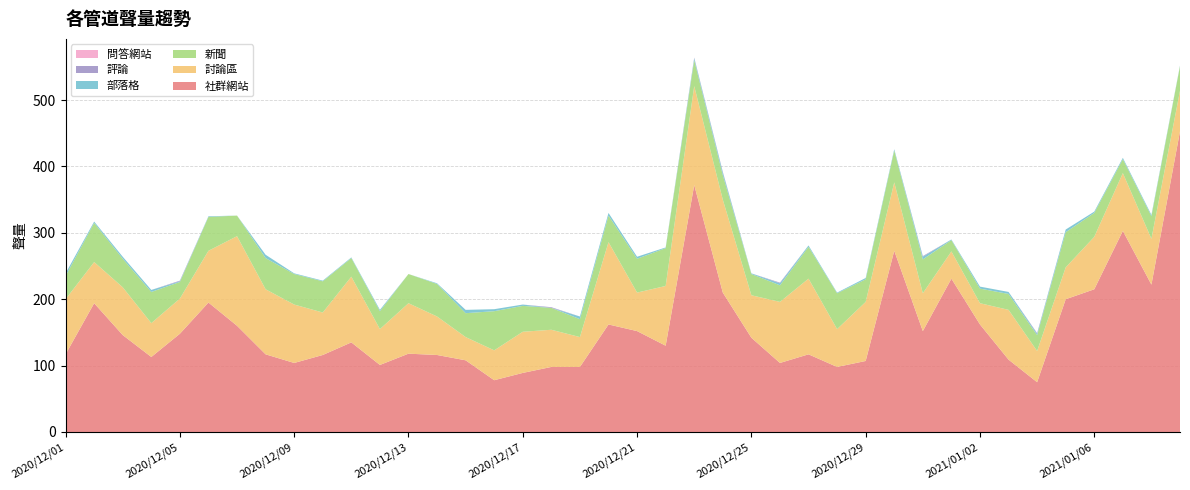

Reading left to right, transcribe all the data shown in this chart.

社群網站: 2020/12/01=117	2020/12/02=194	2020/12/03=146	2020/12/04=113	2020/12/05=148	2020/12/06=195	2020/12/07=160	2020/12/08=117	2020/12/09=104	2020/12/10=116	2020/12/11=135	2020/12/12=101	2020/12/13=118	2020/12/14=116	2020/12/15=108	2020/12/16=78	2020/12/17=89	2020/12/18=98	2020/12/19=98	2020/12/20=162	2020/12/21=152	2020/12/22=130	2020/12/23=372	2020/12/24=210	2020/12/25=142	2020/12/26=104	2020/12/27=117	2020/12/28=98	2020/12/29=107	2020/12/30=273	2020/12/31=152	2021/01/01=231	2021/01/02=162	2021/01/03=109	2021/01/04=75	2021/01/05=200	2021/01/06=215	2021/01/07=303	2021/01/08=222	2021/01/09=453
討論區: 2020/12/01=83	2020/12/02=62	2020/12/03=72	2020/12/04=51	2020/12/05=53	2020/12/06=78	2020/12/07=135	2020/12/08=98	2020/12/09=88	2020/12/10=64	2020/12/11=99	2020/12/12=54	2020/12/13=76	2020/12/14=58	2020/12/15=35	2020/12/16=45	2020/12/17=62	2020/12/18=56	2020/12/19=45	2020/12/20=124	2020/12/21=58	2020/12/22=90	2020/12/23=149	2020/12/24=140	2020/12/25=64	2020/12/26=92	2020/12/27=114	2020/12/28=57	2020/12/29=89	2020/12/30=103	2020/12/31=57	2021/01/01=41	2021/01/02=32	2021/01/03=75	2021/01/04=47	2021/01/05=48	2021/01/06=79	2021/01/07=87	2021/01/08=69	2021/01/09=61
新聞: 2020/12/01=35	2020/12/02=59	2020/12/03=43	2020/12/04=47	2020/12/05=25	2020/12/06=51	2020/12/07=31	2020/12/08=47	2020/12/09=46	2020/12/10=47	2020/12/11=28	2020/12/12=27	2020/12/13=44	2020/12/14=49	2020/12/15=36	2020/12/16=59	2020/12/17=39	2020/12/18=33	2020/12/19=27	2020/12/20=40	2020/12/21=51	2020/12/22=57	2020/12/23=39	2020/12/24=37	2020/12/25=32	2020/12/26=25	2020/12/27=48	2020/12/28=54	2020/12/29=34	2020/12/30=48	2020/12/31=51	2021/01/01=17	2021/01/02=22	2021/01/03=24	2021/01/04=24	2021/01/05=53	2021/01/06=36	2021/01/07=21	2021/01/08=34	2021/01/09=37
部落格: 2020/12/01=4	2020/12/02=2	2020/12/03=3	2020/12/04=3	2020/12/05=1	2020/12/06=1	2020/12/07=0	2020/12/08=5	2020/12/09=1	2020/12/10=1	2020/12/11=1	2020/12/12=2	2020/12/13=0	2020/12/14=1	2020/12/15=5	2020/12/16=3	2020/12/17=2	2020/12/18=0	2020/12/19=4	2020/12/20=4	2020/12/21=3	2020/12/22=1	2020/12/23=3	2020/12/24=4	2020/12/25=1	2020/12/26=3	2020/12/27=2	2020/12/28=1	2020/12/29=2	2020/12/30=2	2020/12/31=4	2021/01/01=1	2021/01/02=3	2021/01/03=3	2021/01/04=2	2021/01/05=4	2021/01/06=2	2021/01/07=2	2021/01/08=2	2021/01/09=1
評論: 2020/12/01=0	2020/12/02=0	2020/12/03=0	2020/12/04=0	2020/12/05=1	2020/12/06=0	2020/12/07=0	2020/12/08=0	2020/12/09=0	2020/12/10=0	2020/12/11=0	2020/12/12=0	2020/12/13=0	2020/12/14=0	2020/12/15=0	2020/12/16=0	2020/12/17=0	2020/12/18=1	2020/12/19=0	2020/12/20=0	2020/12/21=0	2020/12/22=0	2020/12/23=1	2020/12/24=1	2020/12/25=0	2020/12/26=1	2020/12/27=0	2020/12/28=0	2020/12/29=0	2020/12/30=0	2020/12/31=1	2021/01/01=0	2021/01/02=0	2021/01/03=0	2021/01/04=1	2021/01/05=0	2021/01/06=0	2021/01/07=0	2021/01/08=0	2021/01/09=0
問答網站: 2020/12/01=0	2020/12/02=0	2020/12/03=0	2020/12/04=0	2020/12/05=0	2020/12/06=0	2020/12/07=0	2020/12/08=0	2020/12/09=0	2020/12/10=0	2020/12/11=0	2020/12/12=0	2020/12/13=0	2020/12/14=0	2020/12/15=0	2020/12/16=0	2020/12/17=0	2020/12/18=0	2020/12/19=0	2020/12/20=0	2020/12/21=0	2020/12/22=0	2020/12/23=0	2020/12/24=0	2020/12/25=0	2020/12/26=0	2020/12/27=0	2020/12/28=0	2020/12/29=0	2020/12/30=0	2020/12/31=0	2021/01/01=0	2021/01/02=0	2021/01/03=0	2021/01/04=0	2021/01/05=0	2021/01/06=0	2021/01/07=0	2021/01/08=0	2021/01/09=0